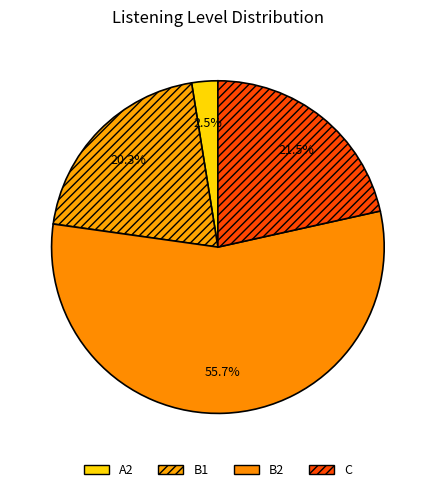

Approximately how many times larger is the value at B2 compared to C?

2.6